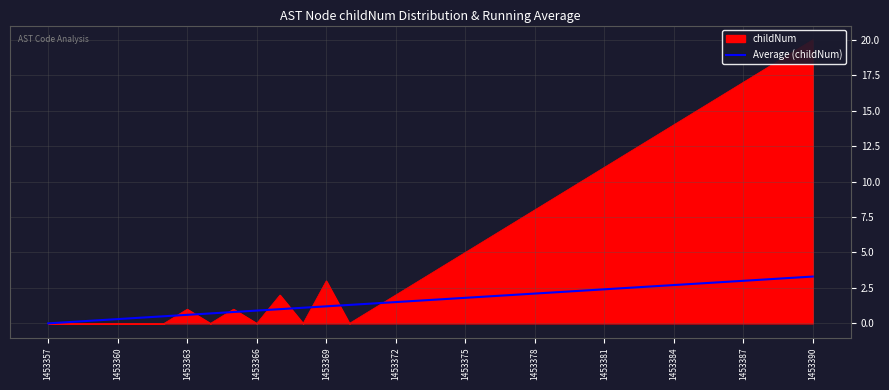

True or false: Average (childNum) has a value of 0.0 at 1453357.

True